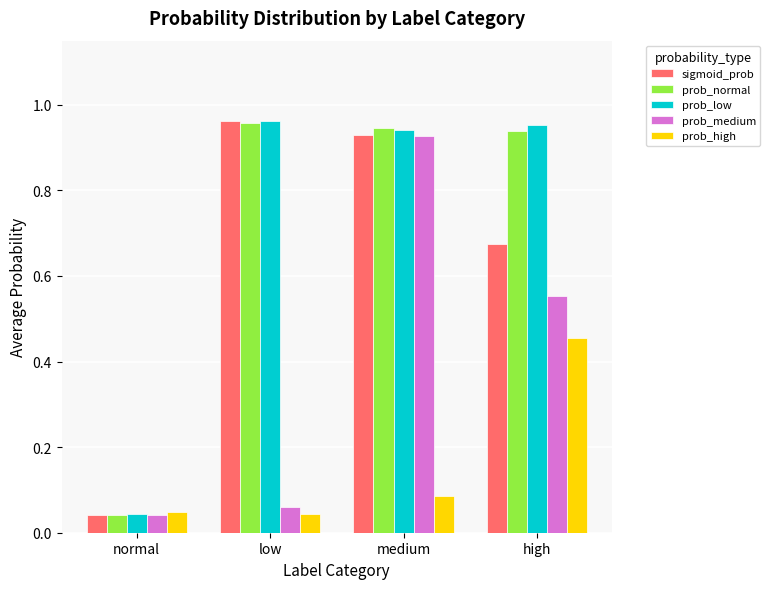

At which label does prob_high reach its peak?

high